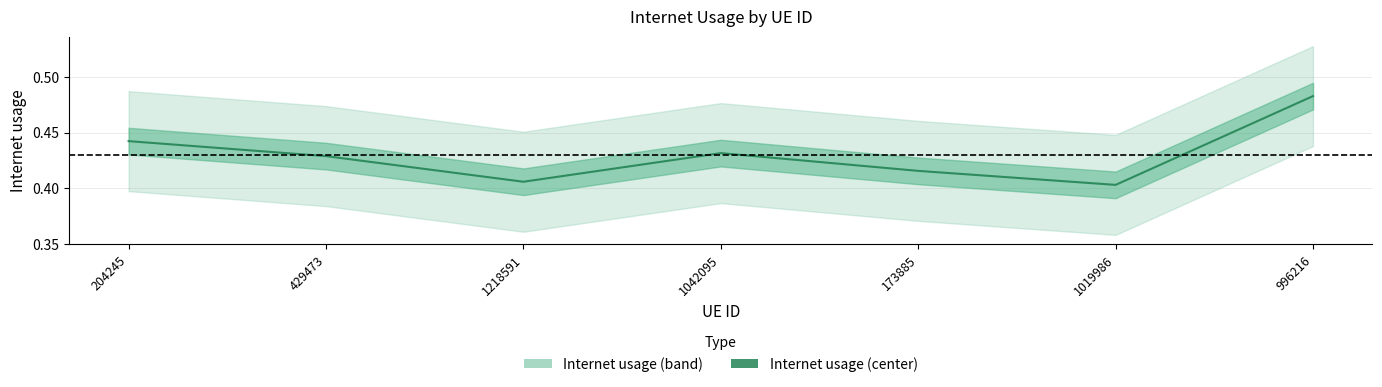

What is the label of the 1st point from the left?

204245